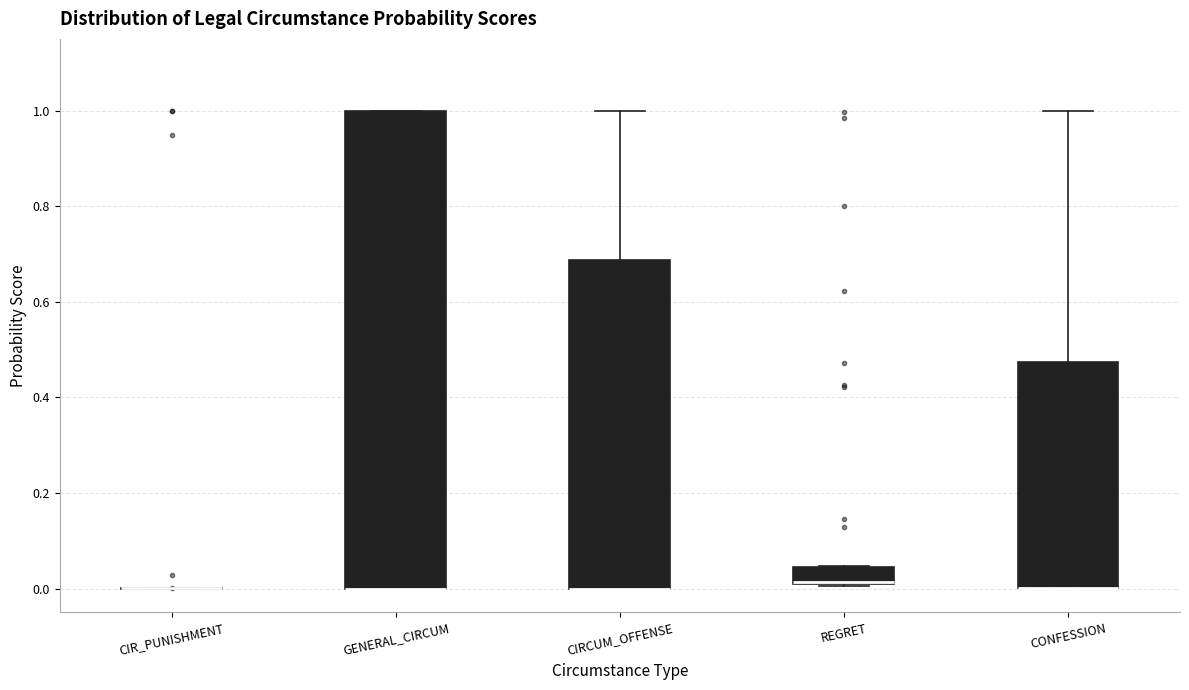

Reading left to right, transcribe this box plot: for each box, give where its median line is, the range the box spans, and where its two whiskers end, as read against the y-axis. The values are not printed on the chart, so give them approximately, as read against the axis.

CIR_PUNISHMENT: box collapsed to a line at 0.00, whiskers 0.00 to 0.00
GENERAL_CIRCUM: median 0.00 (drawn on the box's lower edge), box 0.00 to 1.00, whiskers 0.00 to 1.00
CIRCUM_OFFENSE: median 0.00 (drawn on the box's lower edge), box 0.00 to 0.68, whiskers 0.00 to 1.00
REGRET: median 0.02 (drawn on the box's lower edge), box 0.00 to 0.04, whiskers 0.00 to 0.04
CONFESSION: median 0.00 (drawn on the box's lower edge), box 0.00 to 0.48, whiskers 0.00 to 1.00